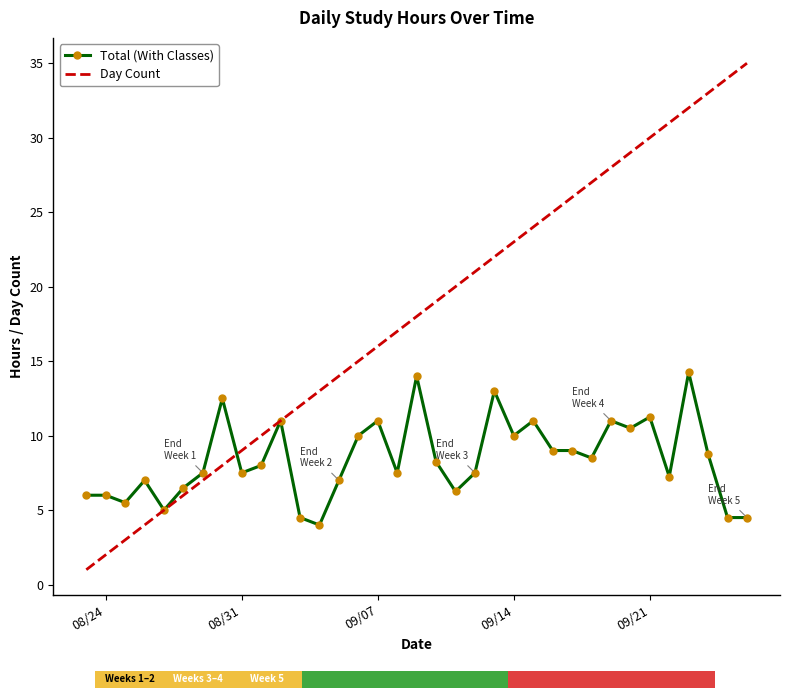

Which series ends up on top after the final intersection of Total (With Classes) and Day Count?

Day Count